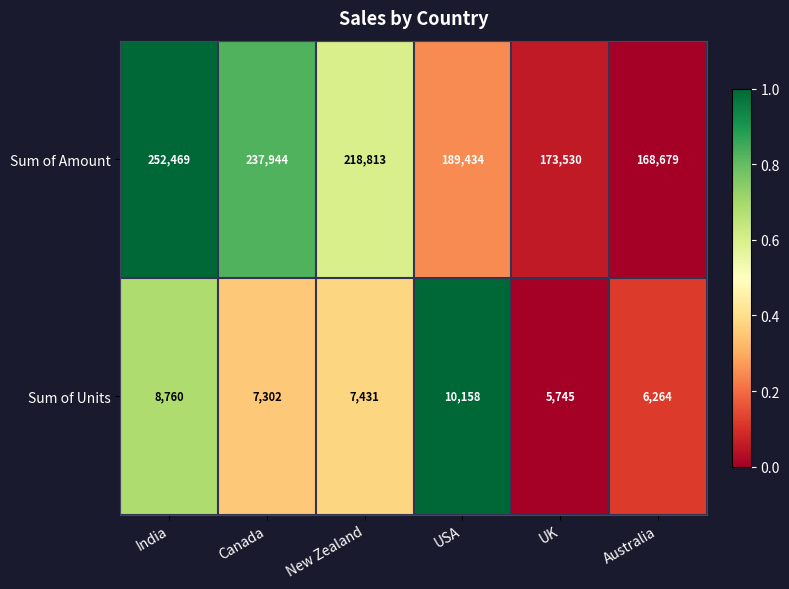

Reading left to right, list all the values displayed in this chart.

Sum of Amount: 252469	237944	218813	189434	173530	168679
Sum of Units: 8760	7302	7431	10158	5745	6264